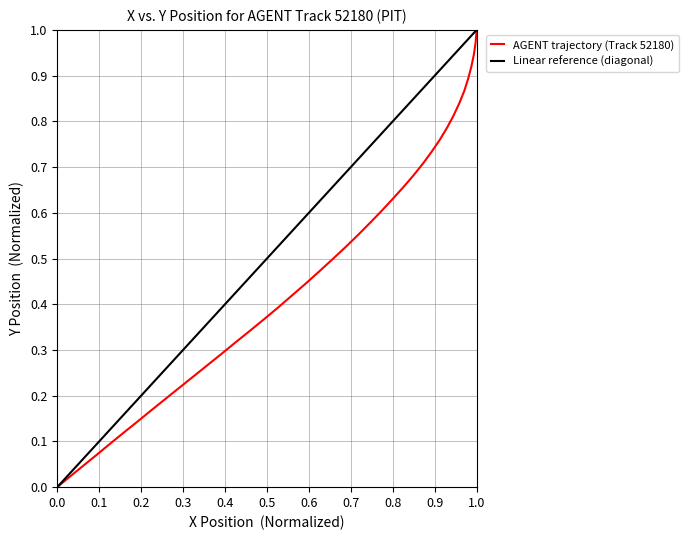

True or false: the data has more than 2 interior local peaks.

False